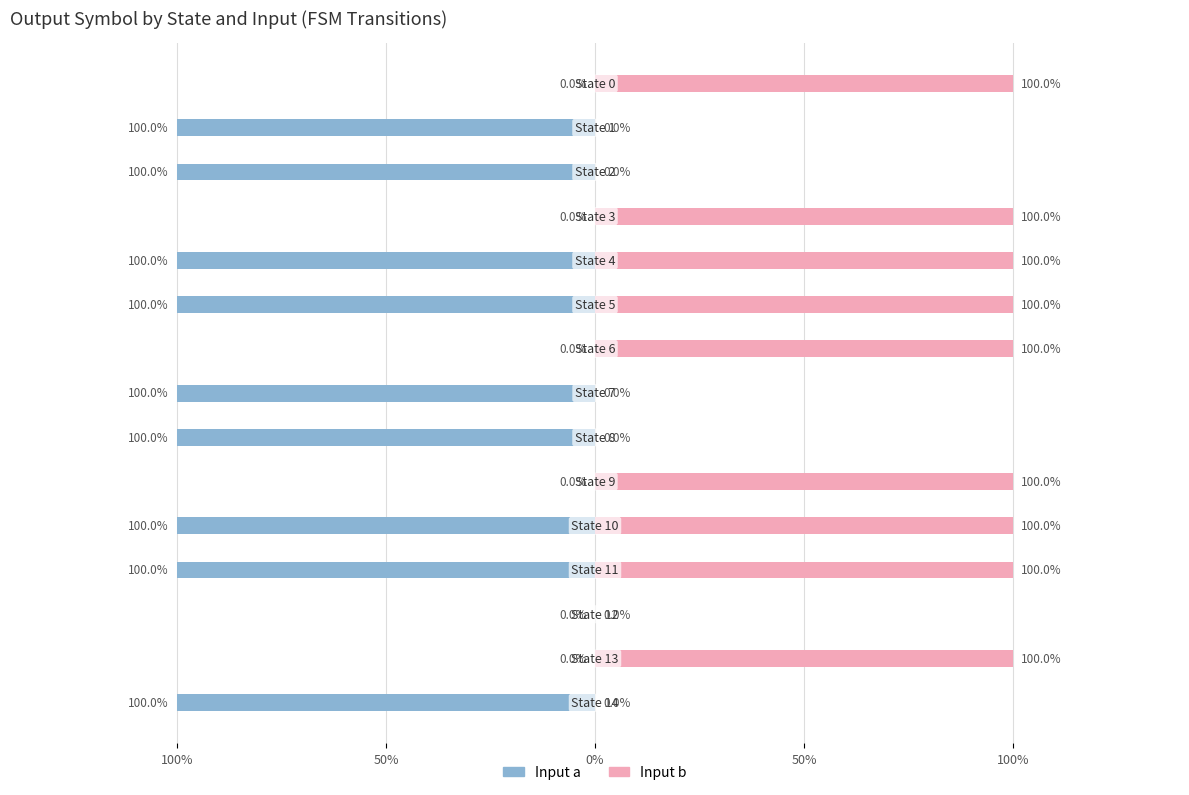

How many values in Input b are above zero?

9